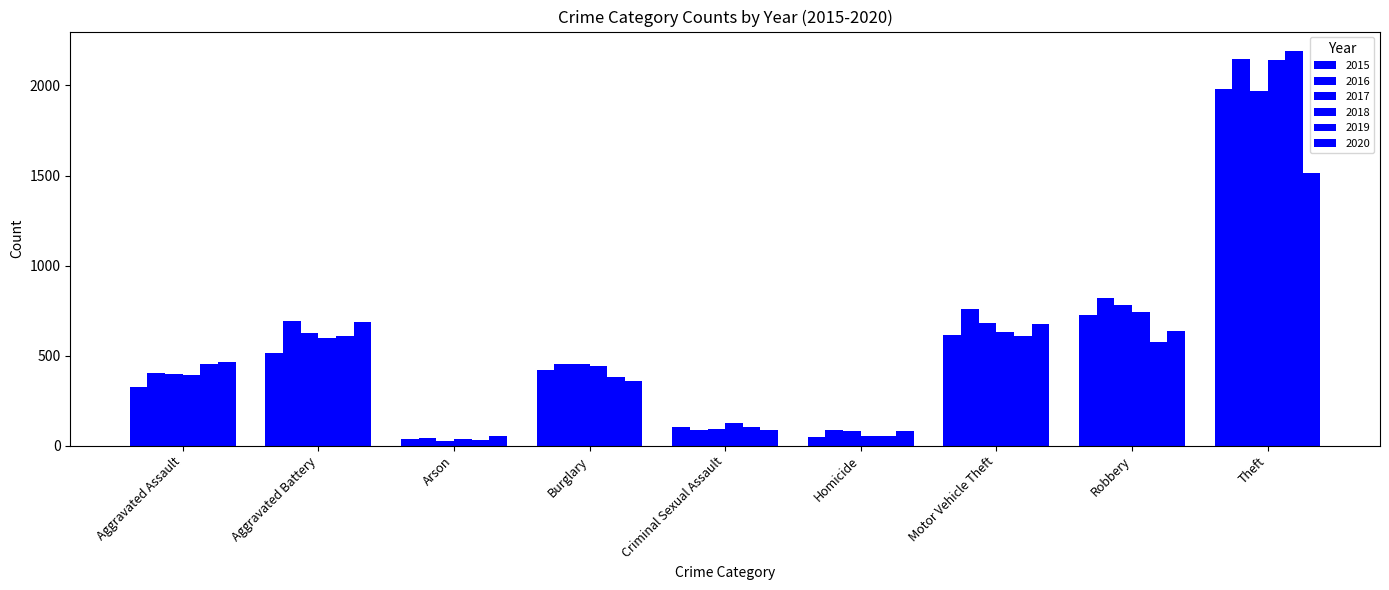

How many values in the 2017 series are below 453?

4